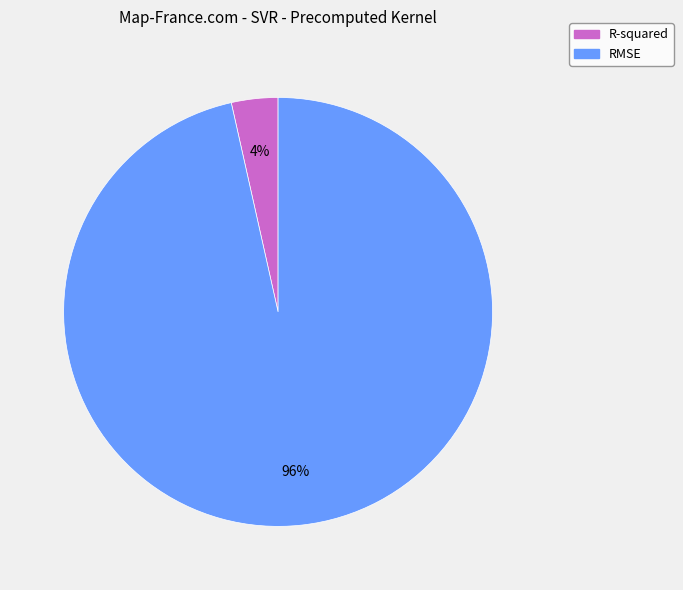

Is RMSE the majority of the pie?

Yes